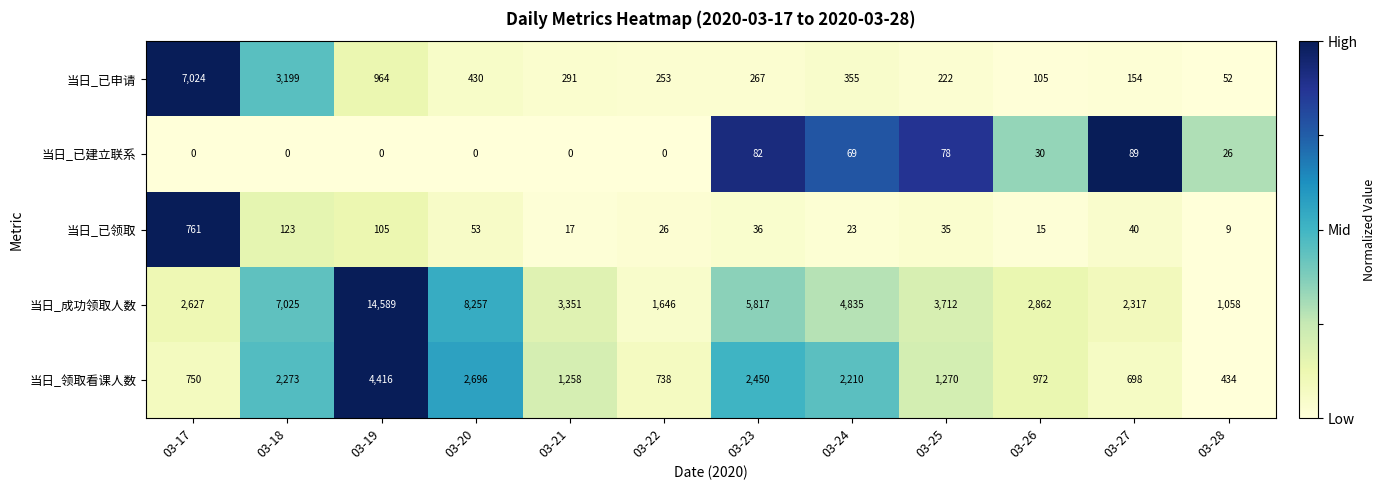

Which series has the largest range (max minus min)?

当日_成功领取人数